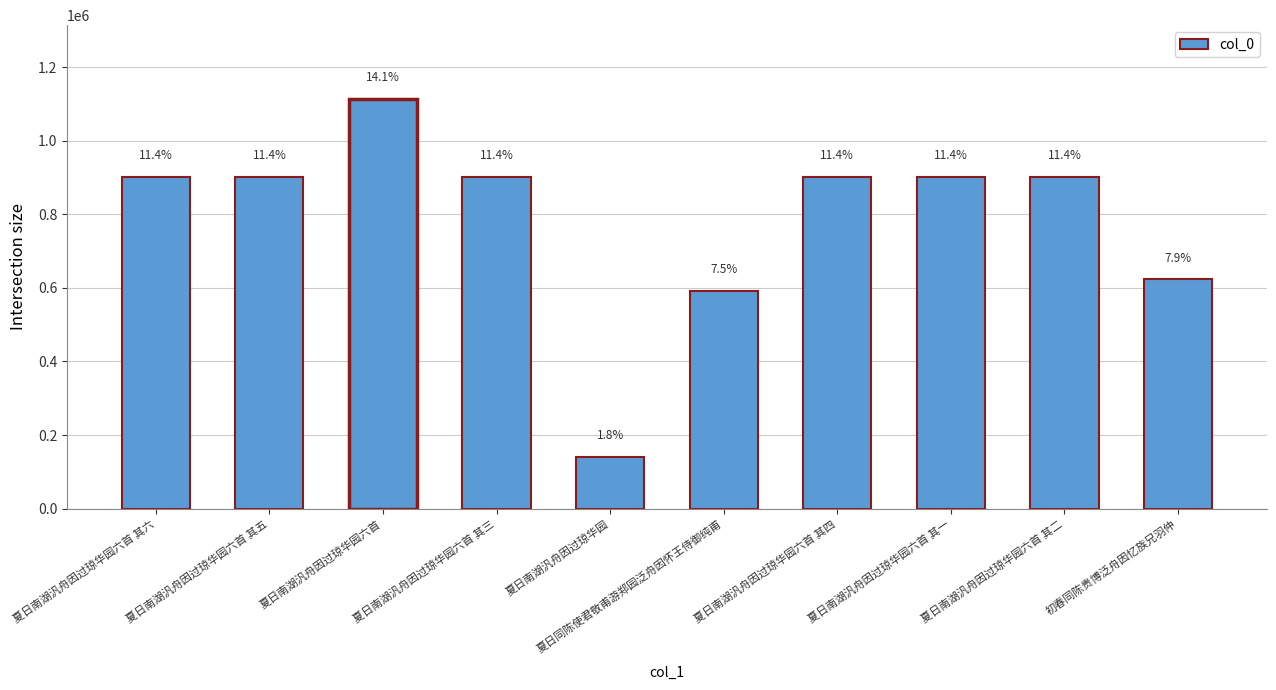

List the labels in order of value, smallest first.

夏日南湖汎舟因过琼华园, 夏日同陈使君敬甫游郑园泛舟因怀王侍御纯甫, 初春同陈贵博泛舟因忆族兄羽仲, 夏日南湖汎舟因过琼华园六首 其六, 夏日南湖汎舟因过琼华园六首 其五, 夏日南湖汎舟因过琼华园六首 其四, 夏日南湖汎舟因过琼华园六首 其二, 夏日南湖汎舟因过琼华园六首 其一, 夏日南湖汎舟因过琼华园六首 其三, 夏日南湖汎舟因过琼华园六首